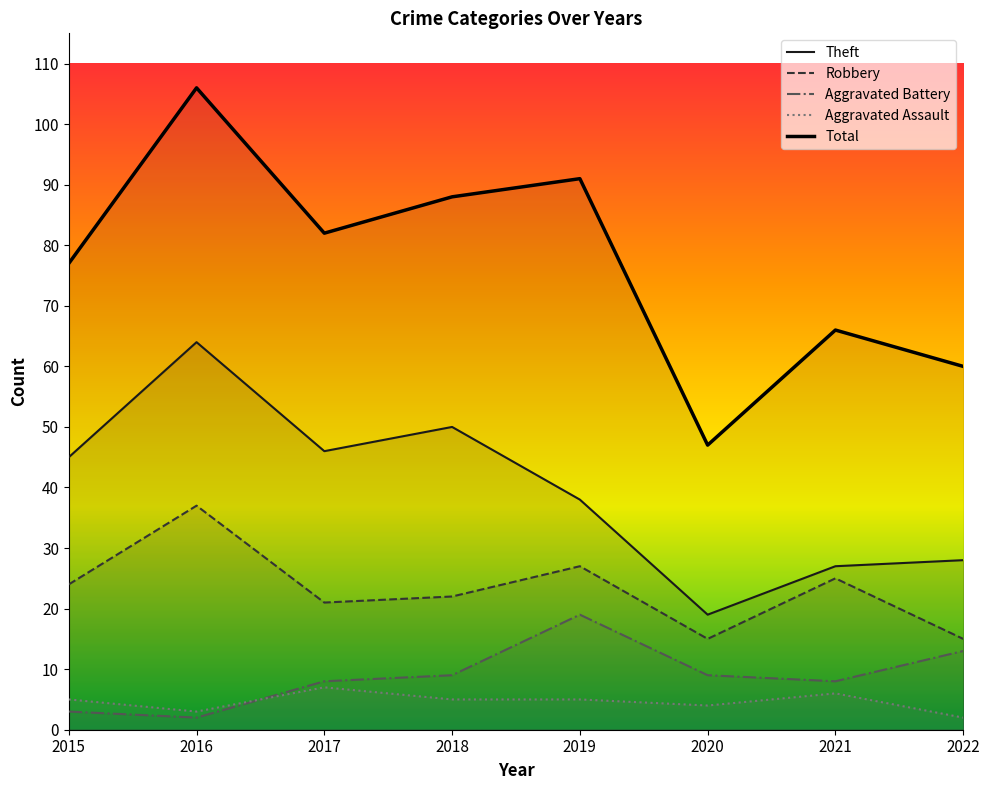

Which series changed the most between 2016 and 2021?

Total